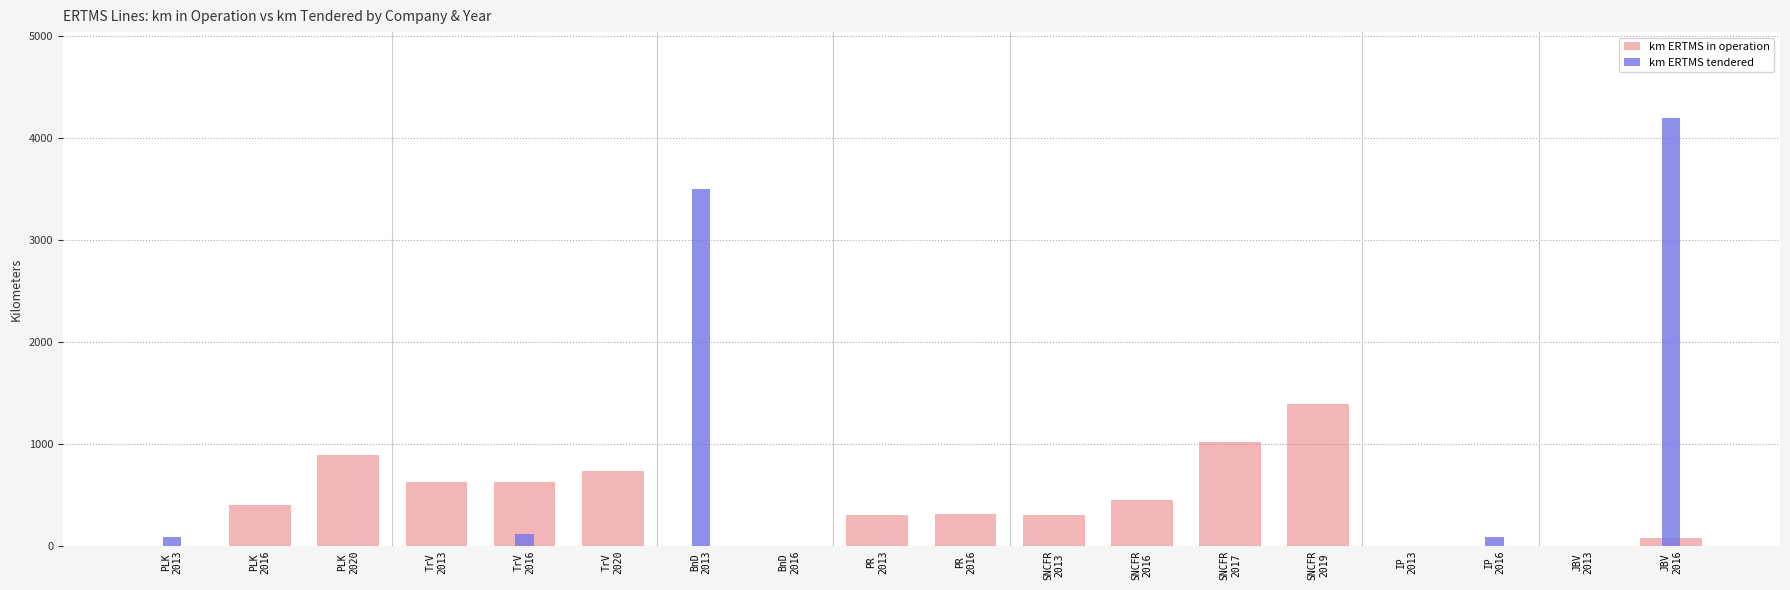

Reading right to left, what are all the values shown in this chart?

km ERTMS in operation: 80.0	0.0	0.0	0.0	1392.0	1016.0	447.0	300.0	310.0	303.0	0.0	0.0	737.0	621.0	621.0	888.4	396.9	0.0
km ERTMS tendered: 4200.0	0.0	90.0	0.0	0.0	0.0	0.0	0.0	0.0	0.0	0.0	3500.0	0.0	116.0	0.0	0.0	0.0	88.6